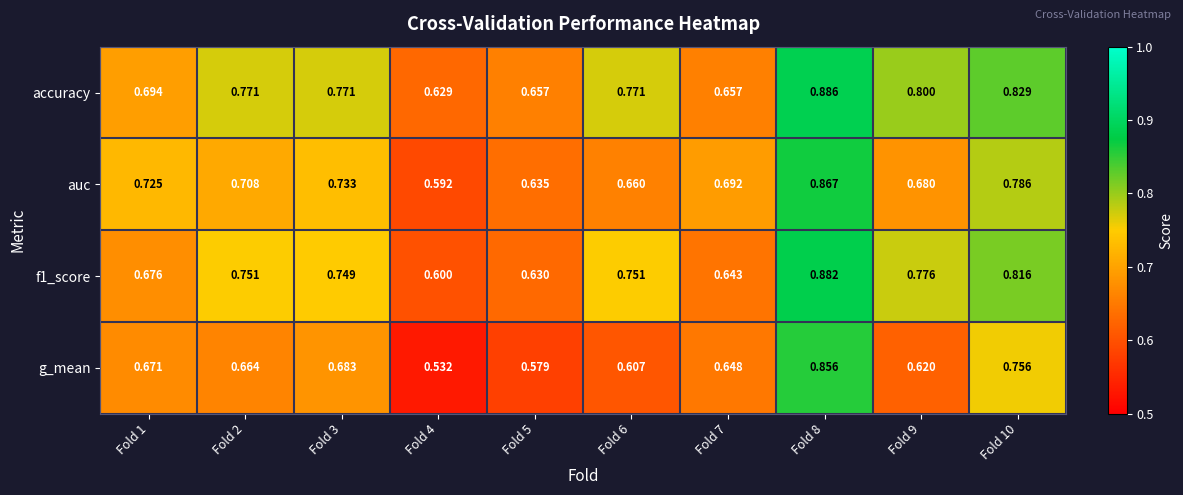

Which series has the largest range (max minus min)?

g_mean